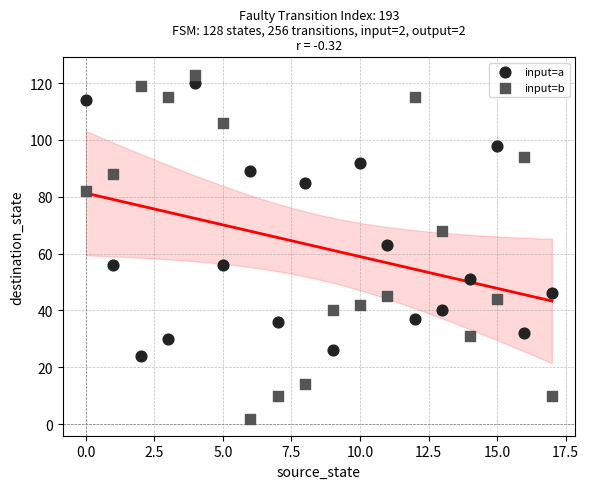

Which series has the widest spread of Y values?

input=b